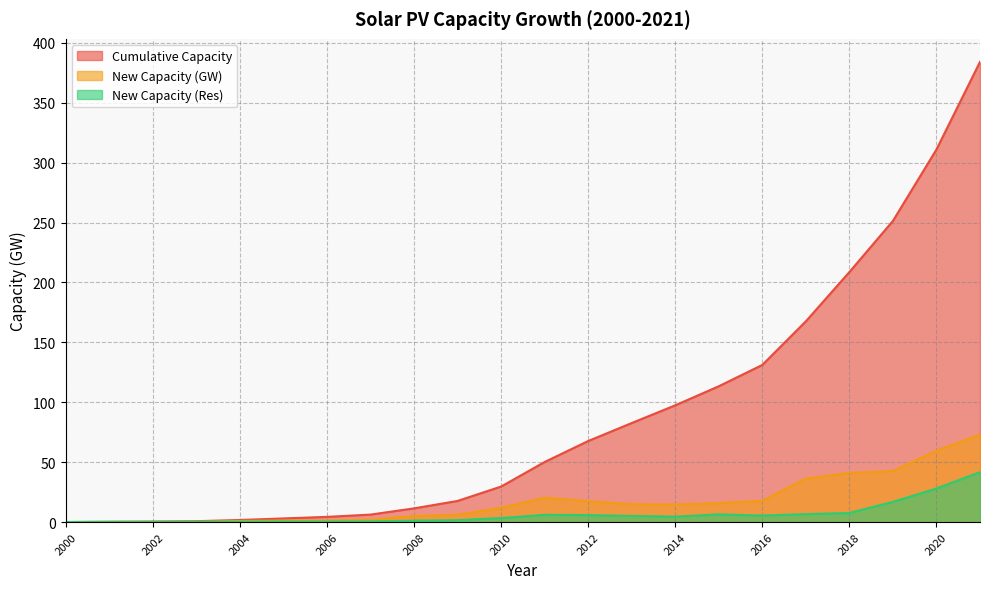

True or false: New Capacity (Res) and Cumulative Capacity intersect in this chart.

False